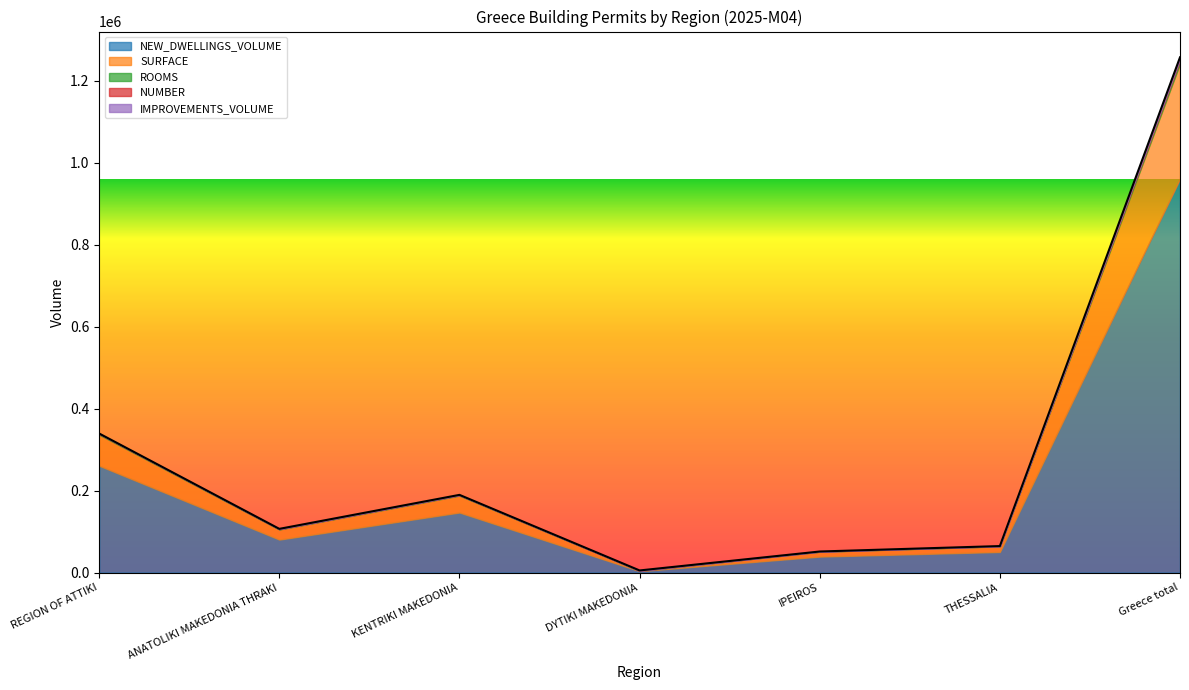

What is the label of the 5th point from the right?

KENTRIKI MAKEDONIA